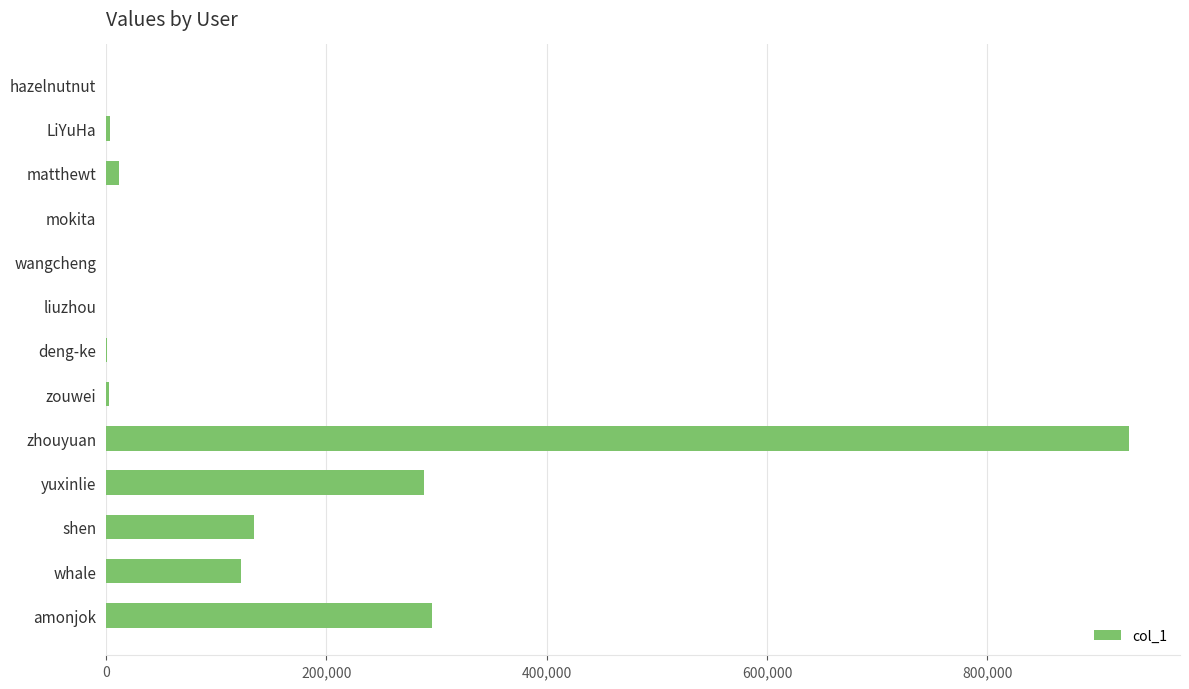

What value does the data have at amonjok?

295853